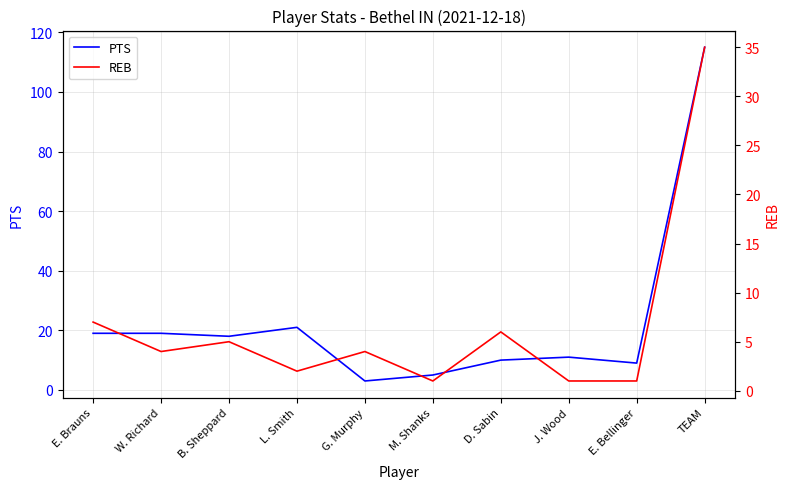

Is it true that REB equals 2 at J. Wood?

False